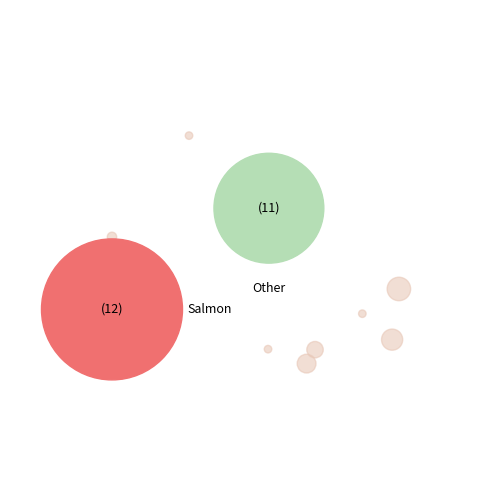

What is the total percentage of 5 and 8?

14.1%